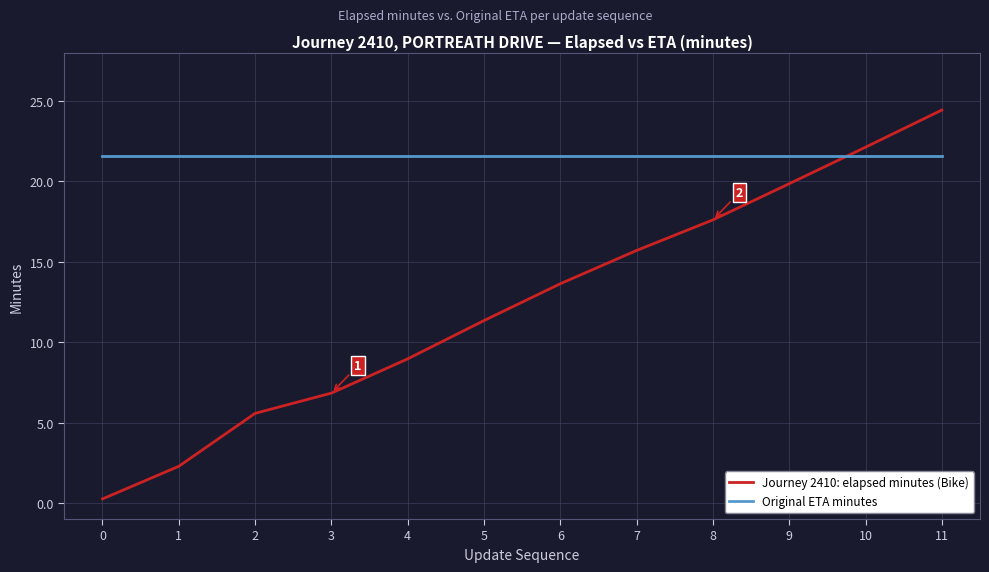

The value of Journey 2410: elapsed minutes (Bike) at 8 is 10.6. True or false?

False